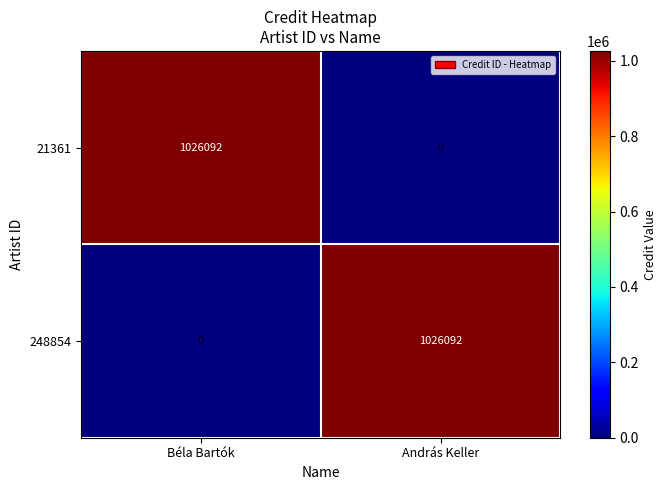

What is the difference between the 248854 values at András Keller and Béla Bartók?

1026092